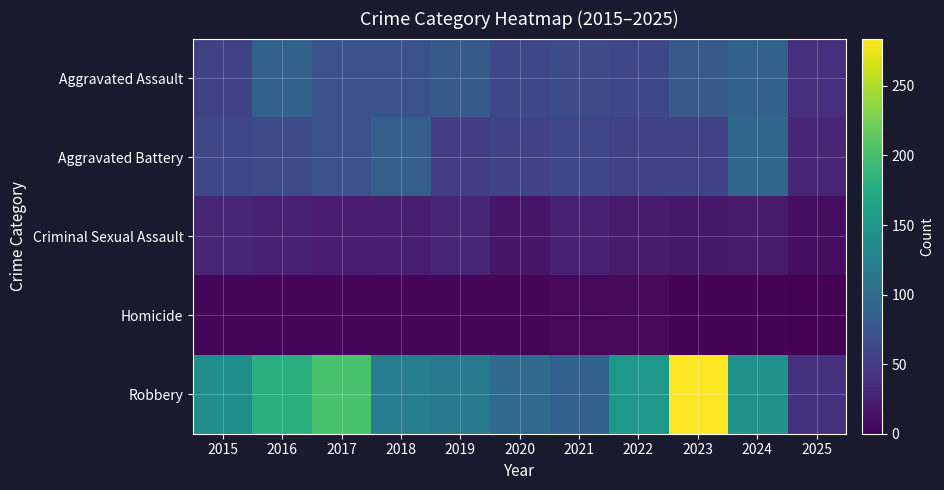

Which series changed the most between 2016 and 2021?

Robbery